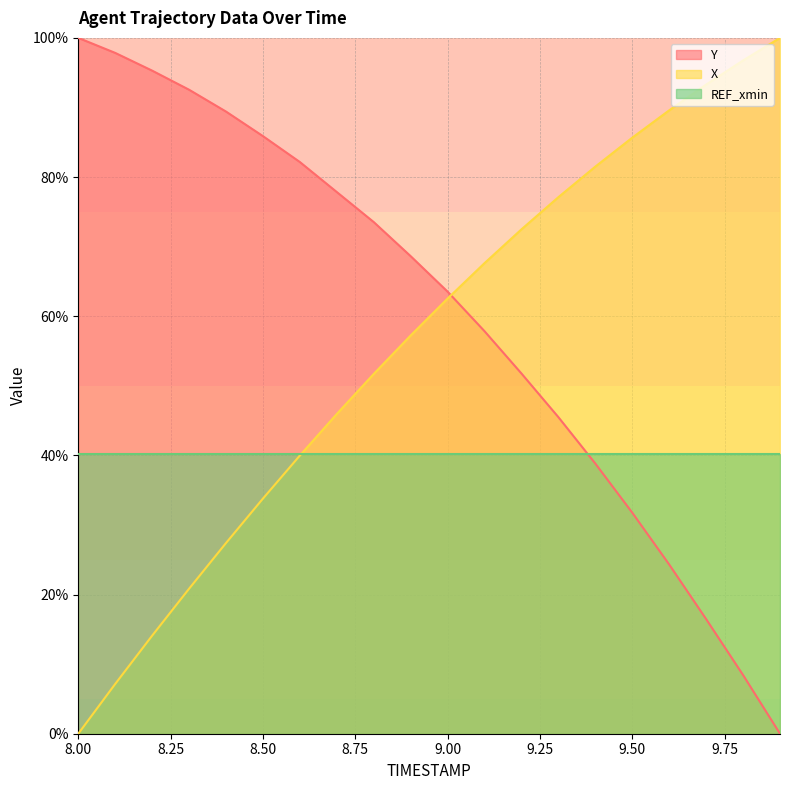

How many intersections are there between X and Y?

1